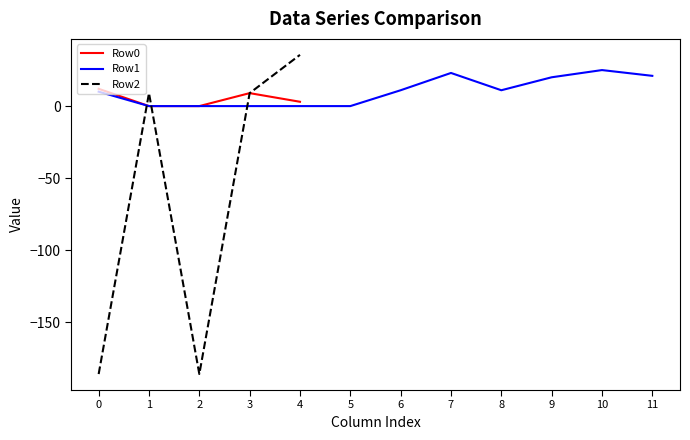

Rank the series by their maximum value, from highest to lowest.

Row2, Row1, Row0